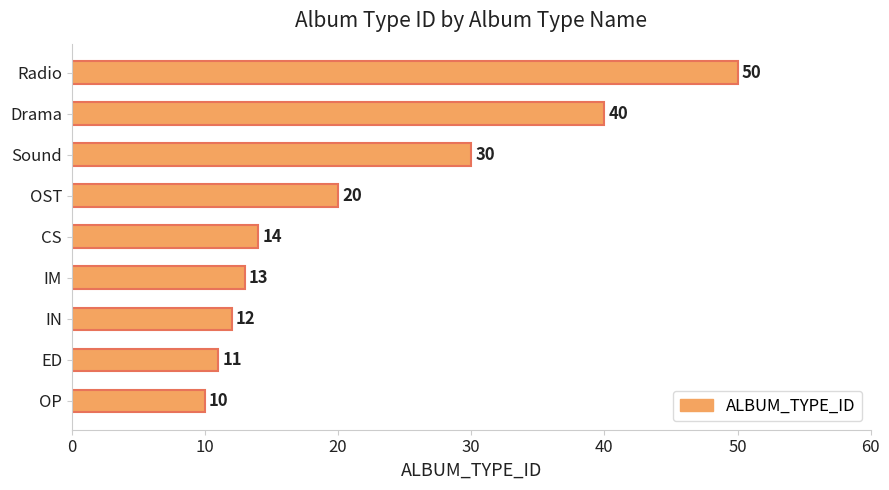

How many bars are there in total?

9